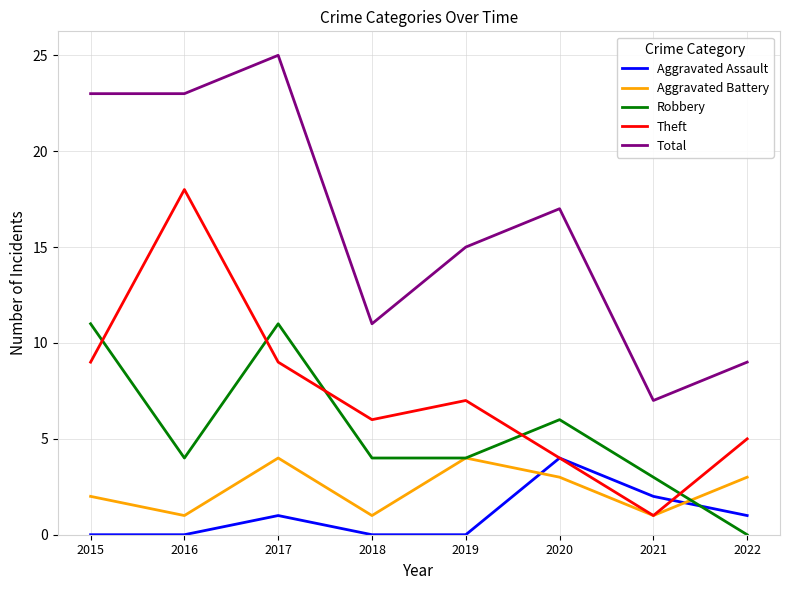

True or false: Total has a value of 7 at 2018.

False